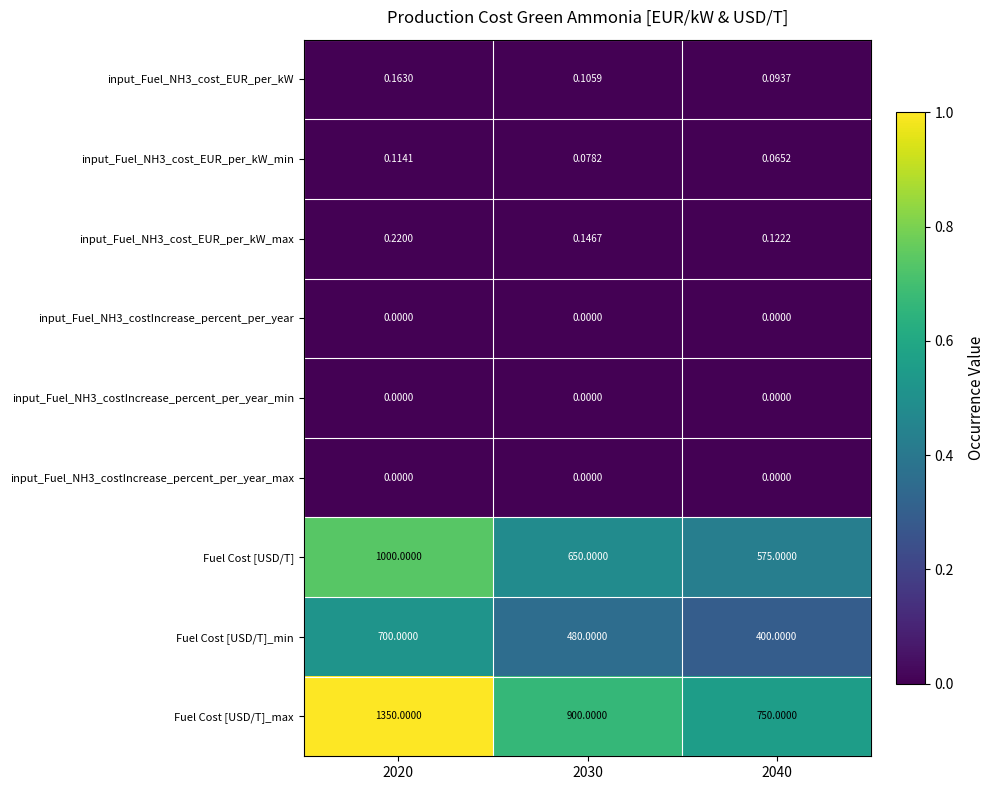

Which series has the widest spread of values?

Fuel Cost [USD/T]_max